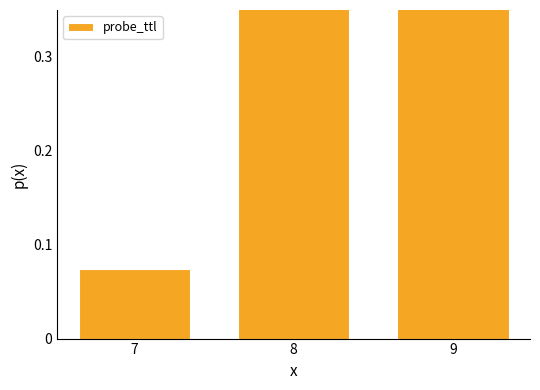

List the labels in order of value, smallest first.

7, 8, 9